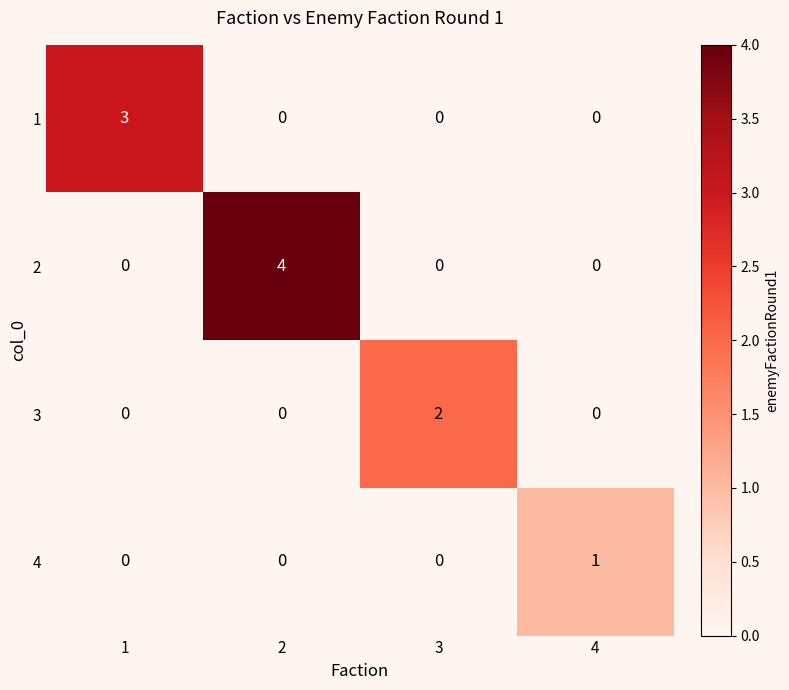

How many series are shown in this chart?

4